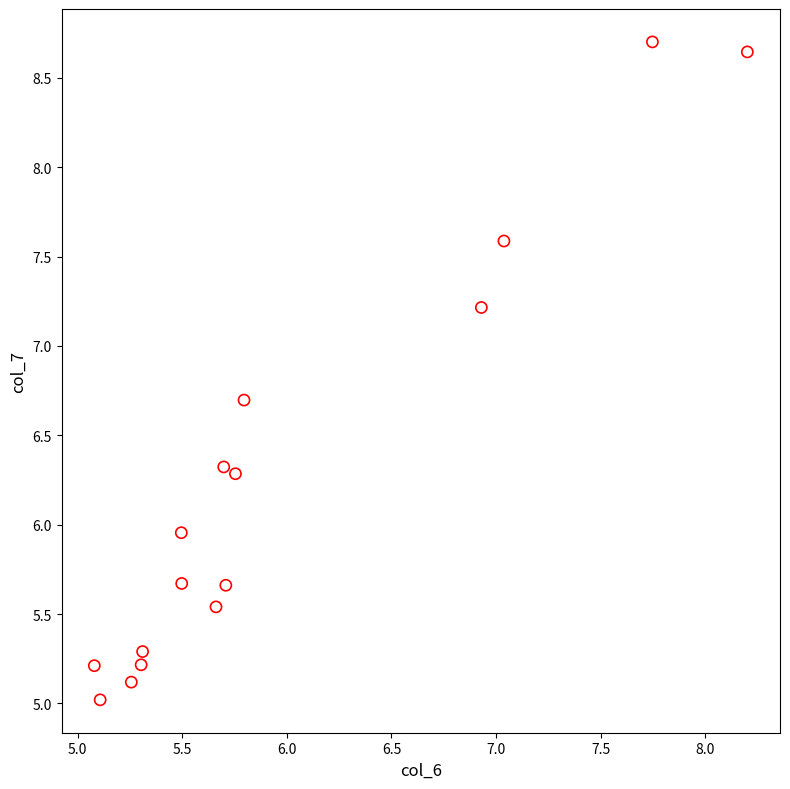

What is the range of X values (max minus min)?

3.1